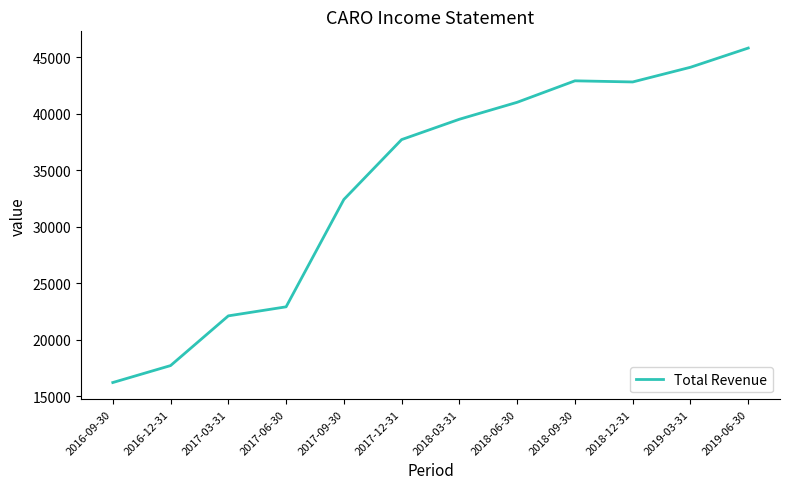

Where is the data nearest to the value 31000?

2017-09-30